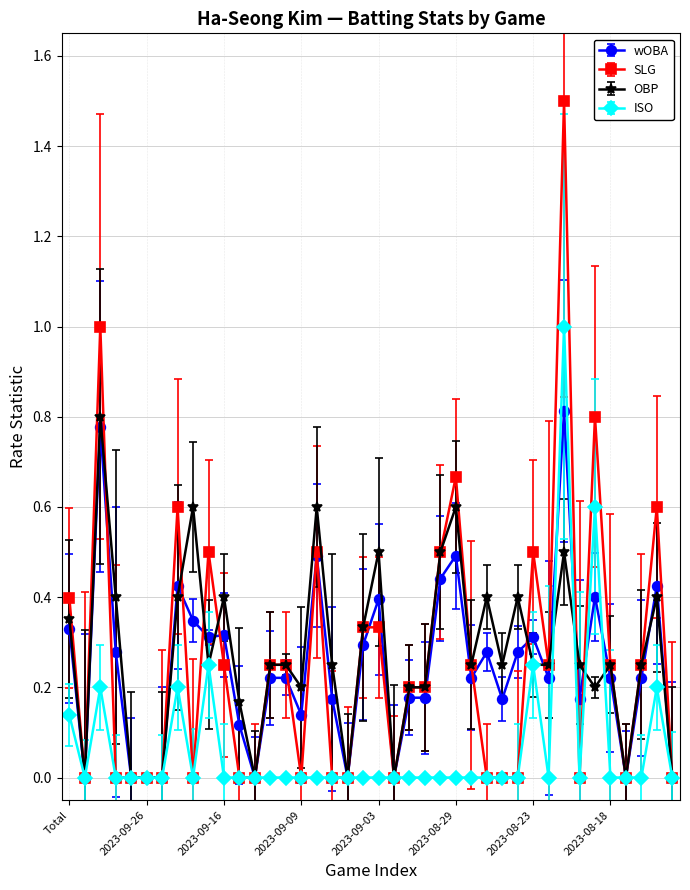

How many data points does each series have?

40